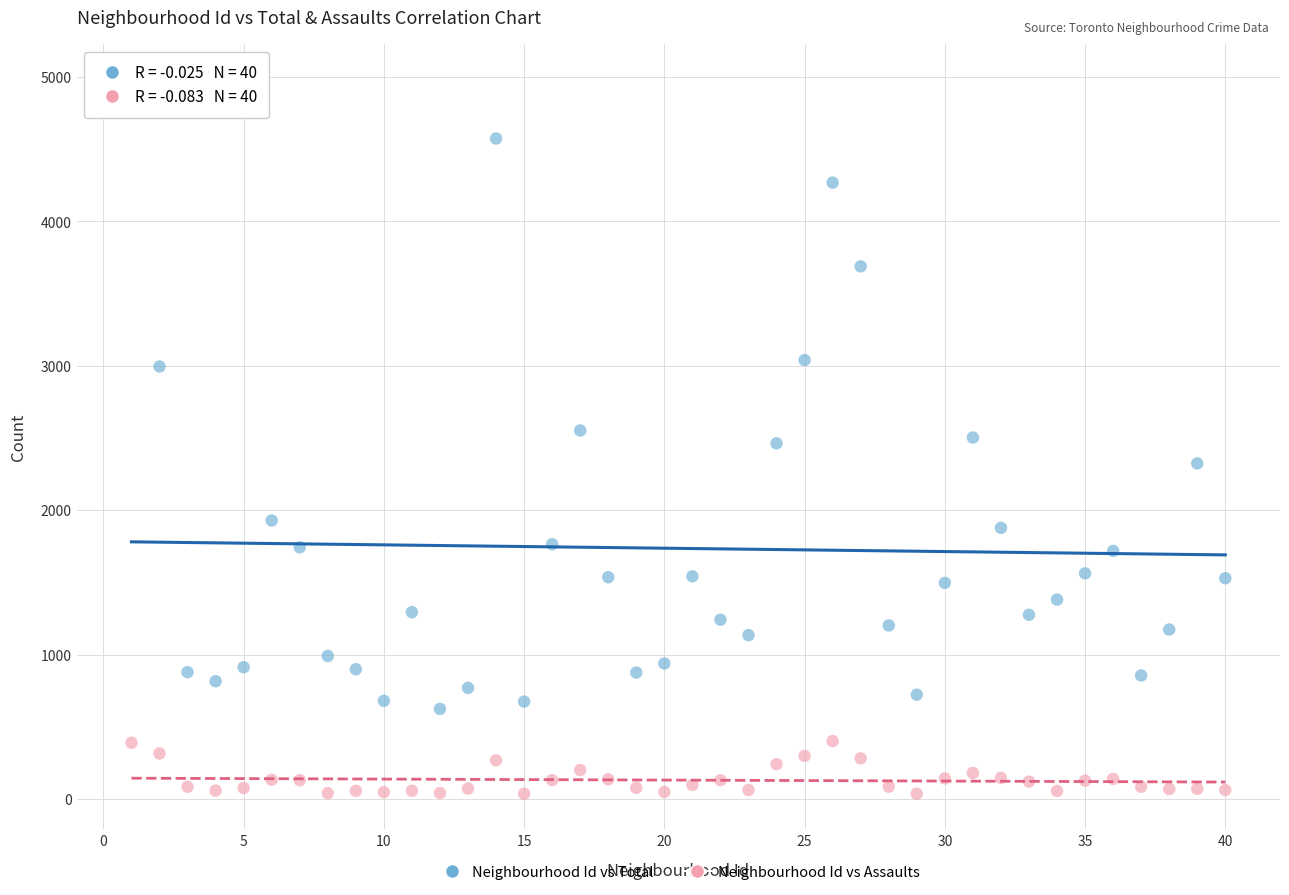

Across all data points, what is the range of Y values (max minus min)?

4943